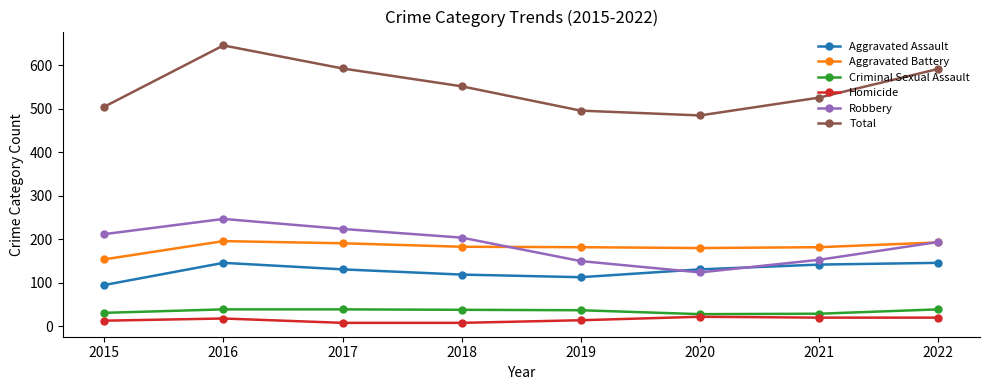

At which category does Robbery reach its first local peak?

2016